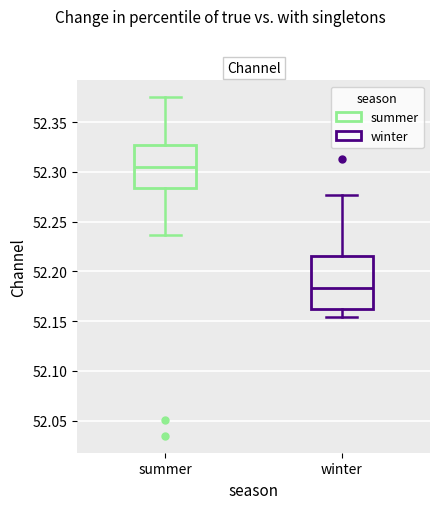

Reading left to right, read every box against the y-axis: the position of its median line, the range the box covers, and the ends of its whiskers. The values are not printed on the chart, so give them approximately, as read against the axis.

summer: median 52.305, box 52.285 to 52.325, whiskers 52.235 to 52.375
winter: median 52.185, box 52.165 to 52.215, whiskers 52.155 to 52.275